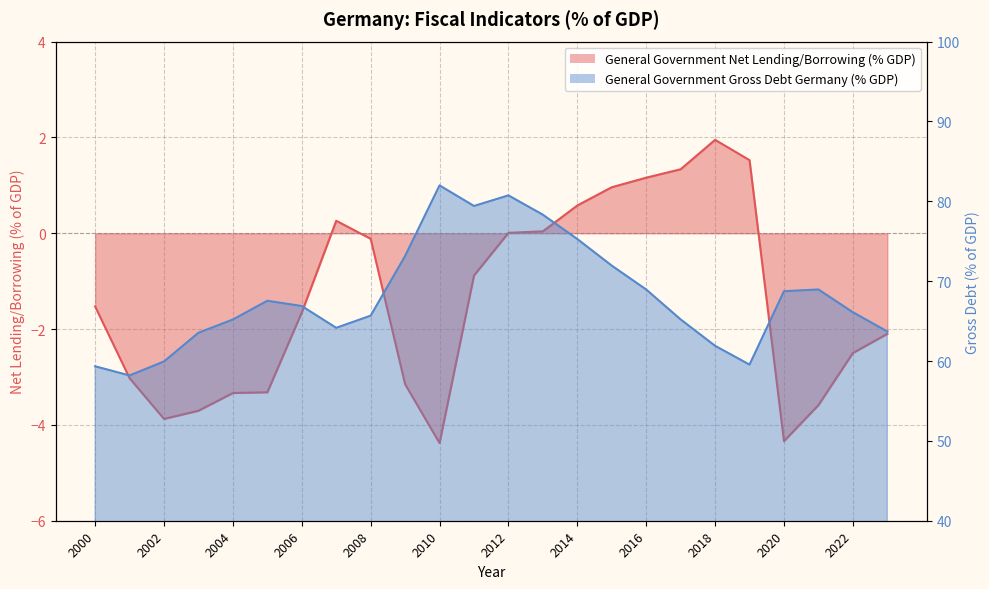

How many data points in General Government Gross Debt Germany (% GDP) are above 66?

13